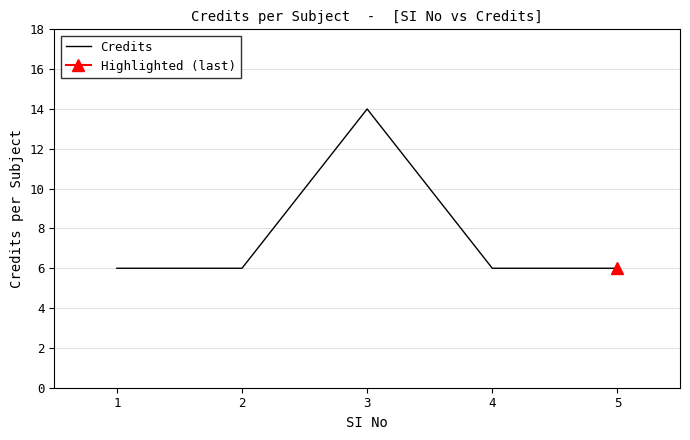

Does the chart display data point markers on the line(s)?

No